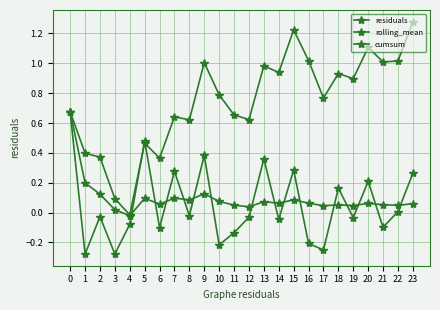

How many distinct data groups are displayed?

3